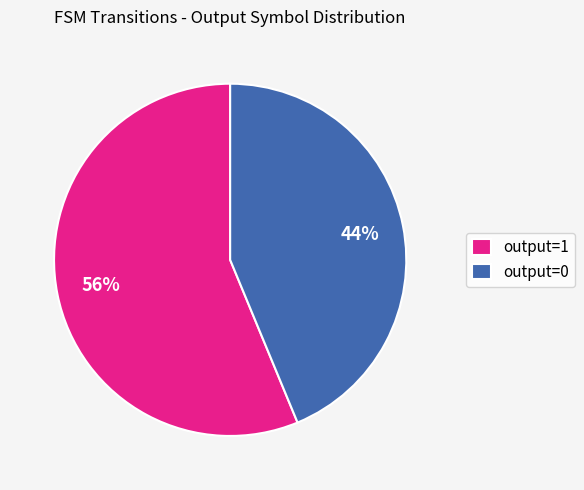

Is it true that output=0 is 55% of the pie?

False